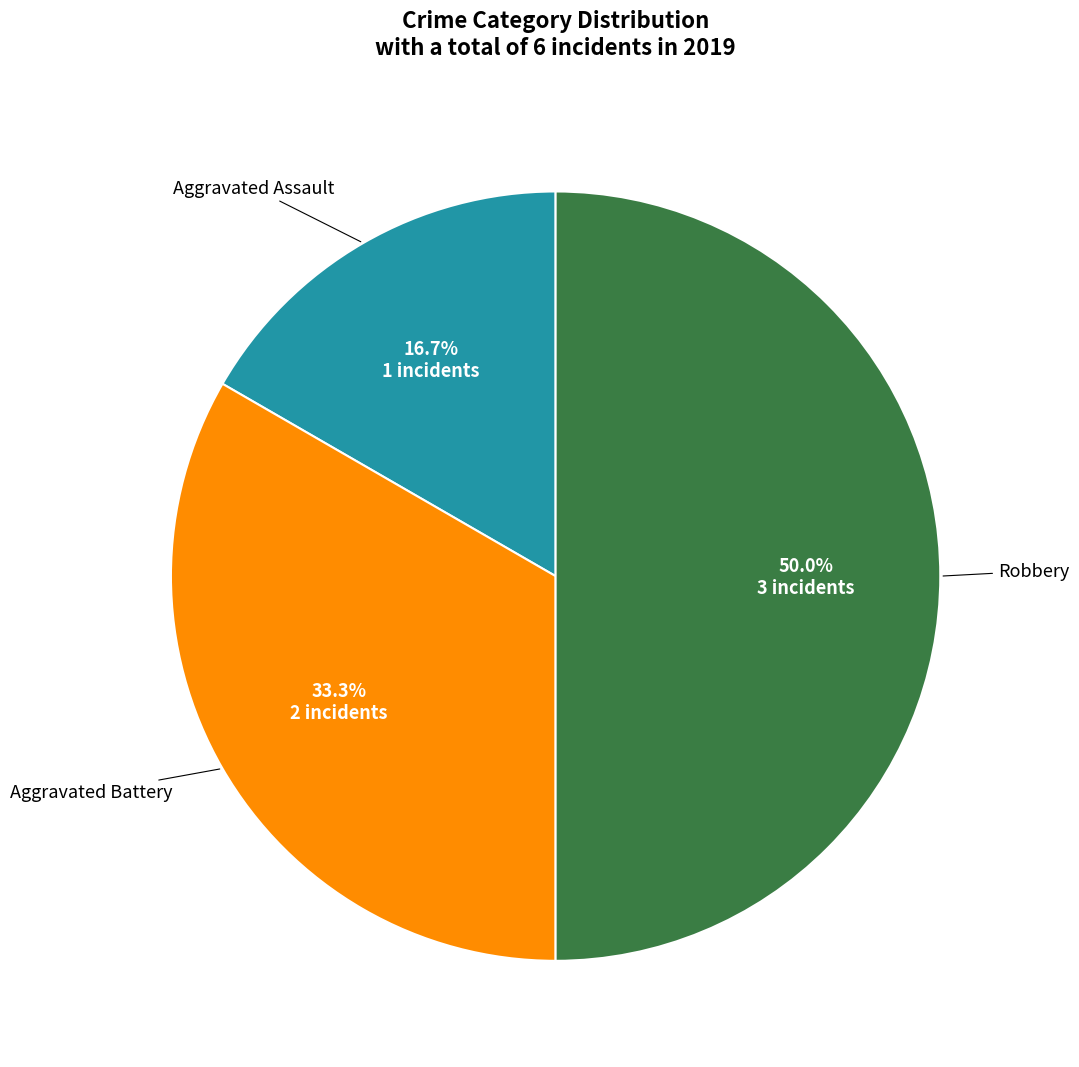

To the nearest percent, what is the difference between the largest and smallest slice percentages?

33%